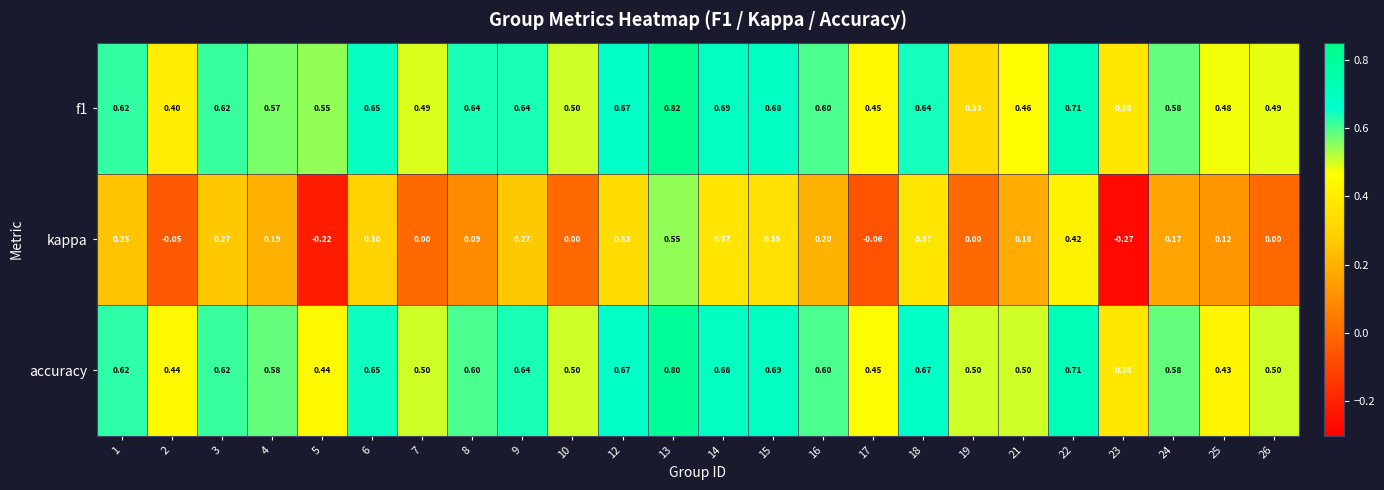

Which series has the largest range (max minus min)?

kappa